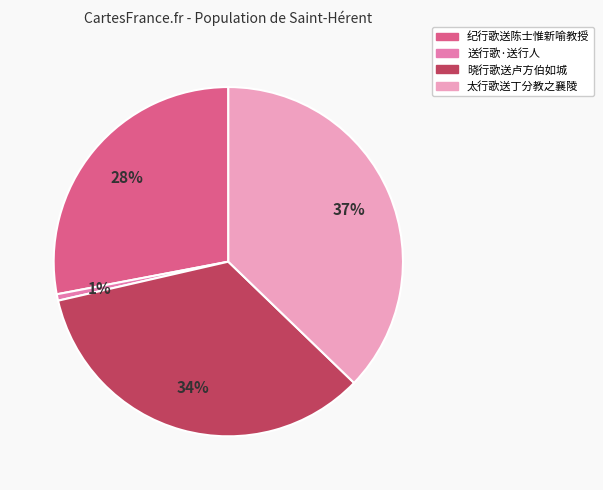

Is there any slice that represents more than half of the pie?

No